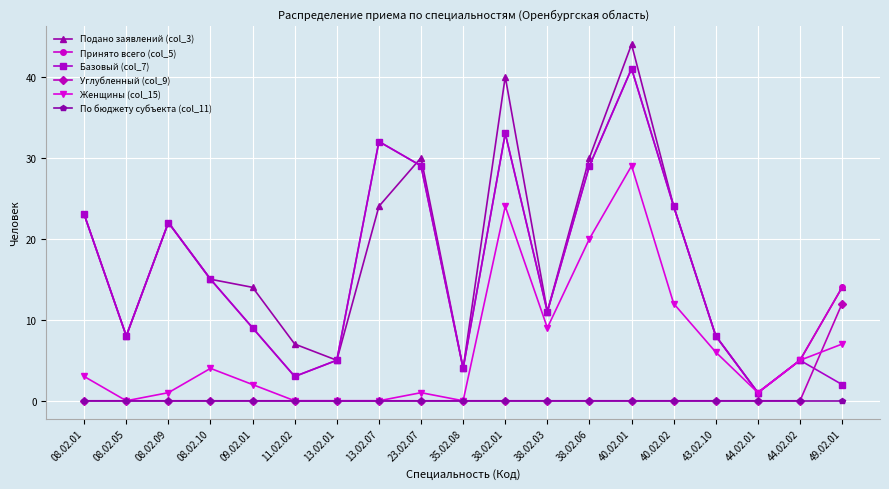

At which category is the sum across all series the highest?

40.02.01